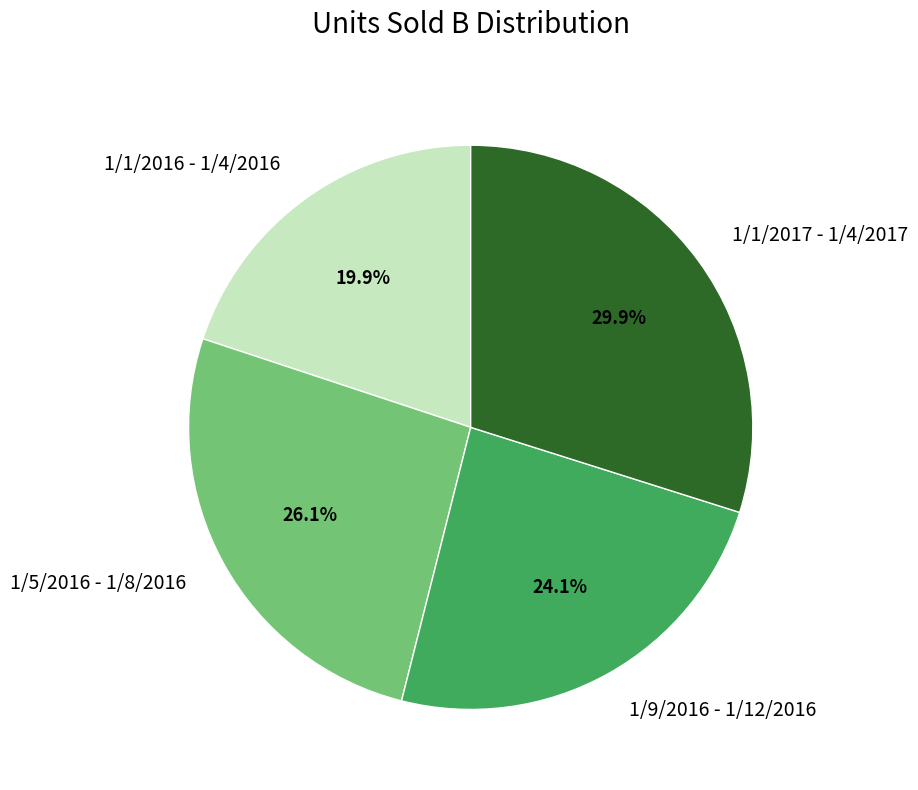

What is the largest slice in the pie chart?

1/1/2017 - 1/4/2017